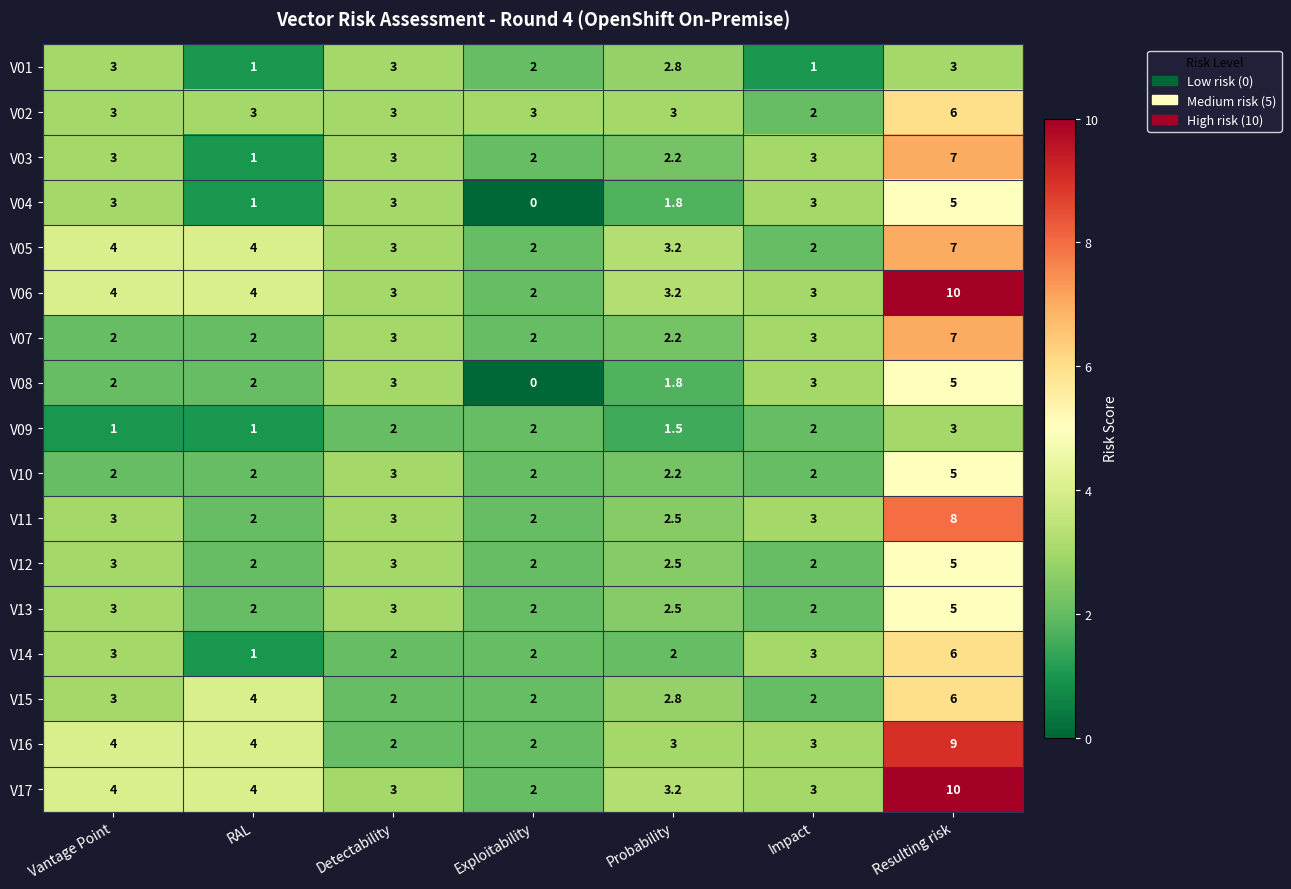

Is it true that V09 equals 0.8 at Resulting risk?

False